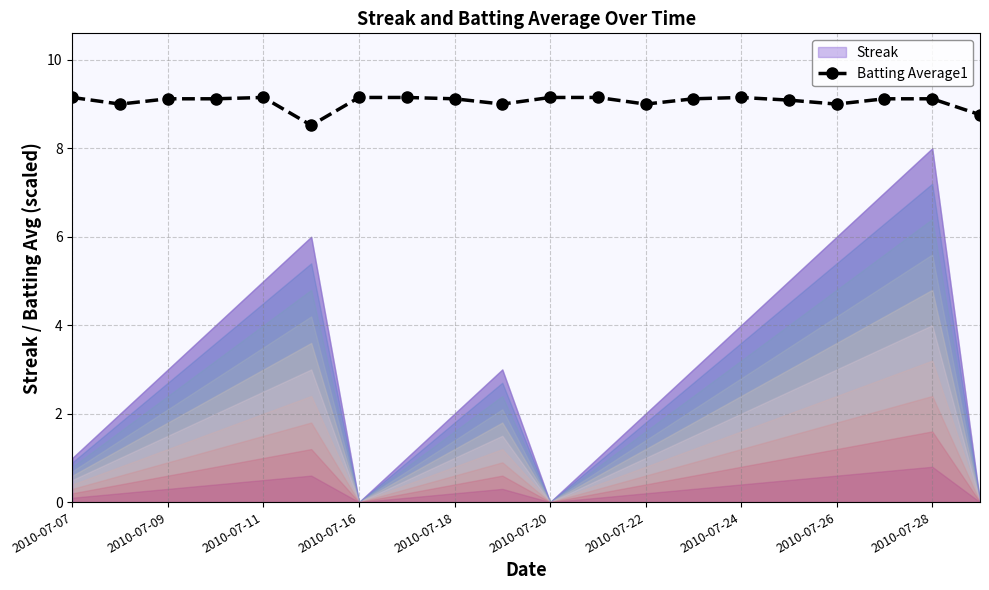

True or false: Batting Average1 has more than 1 interior local peaks.

True